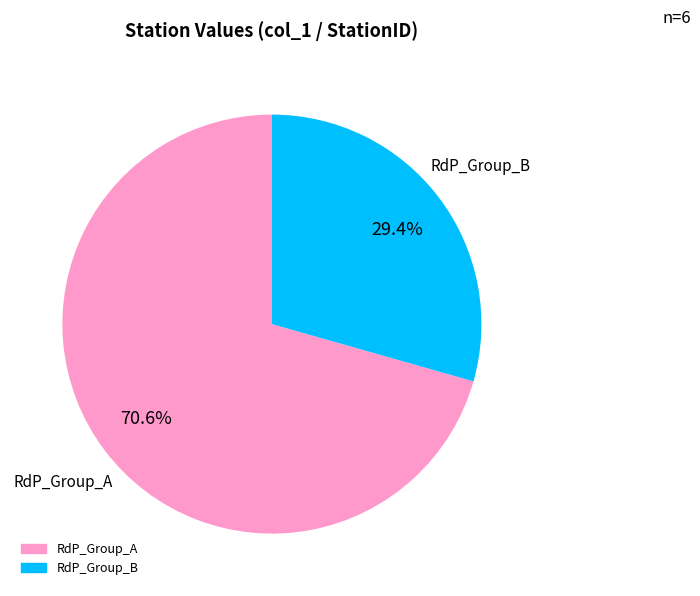

Does any single category account for the majority?

Yes